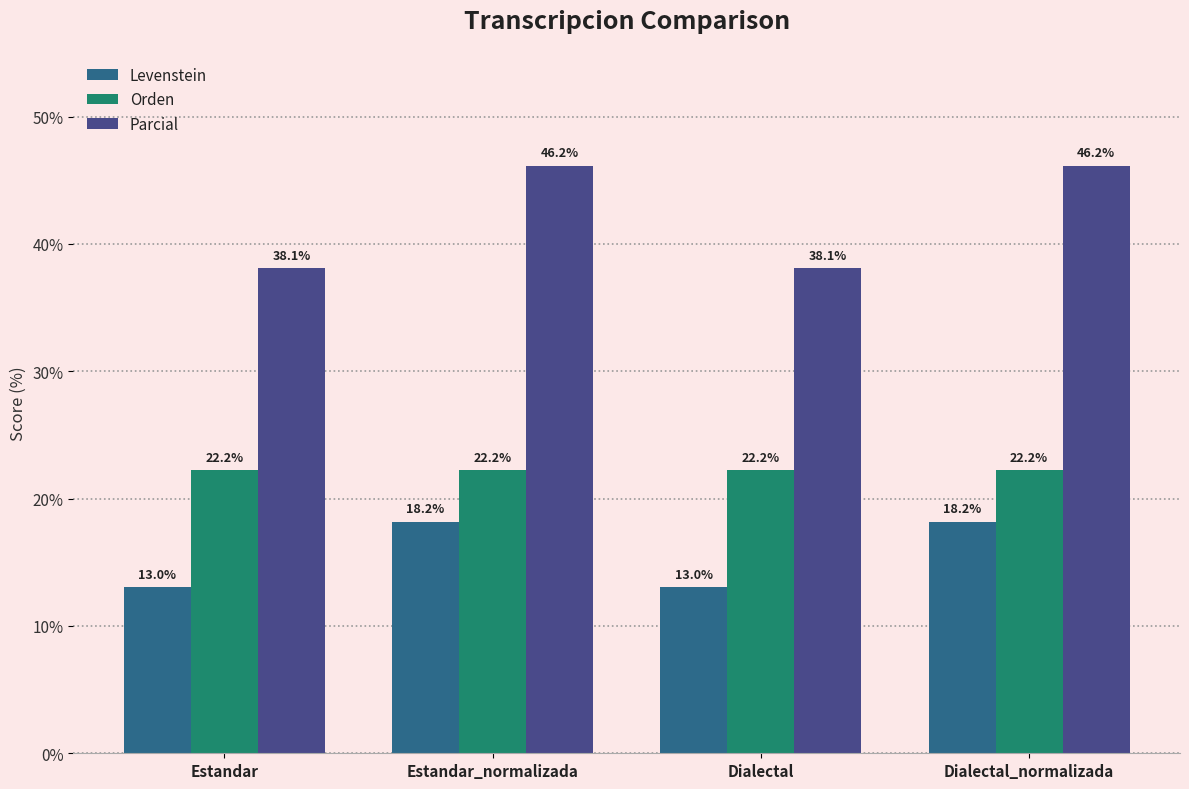

At Dialectal_normalizada, list the series in order from smallest to largest.

Levenstein, Orden, Parcial